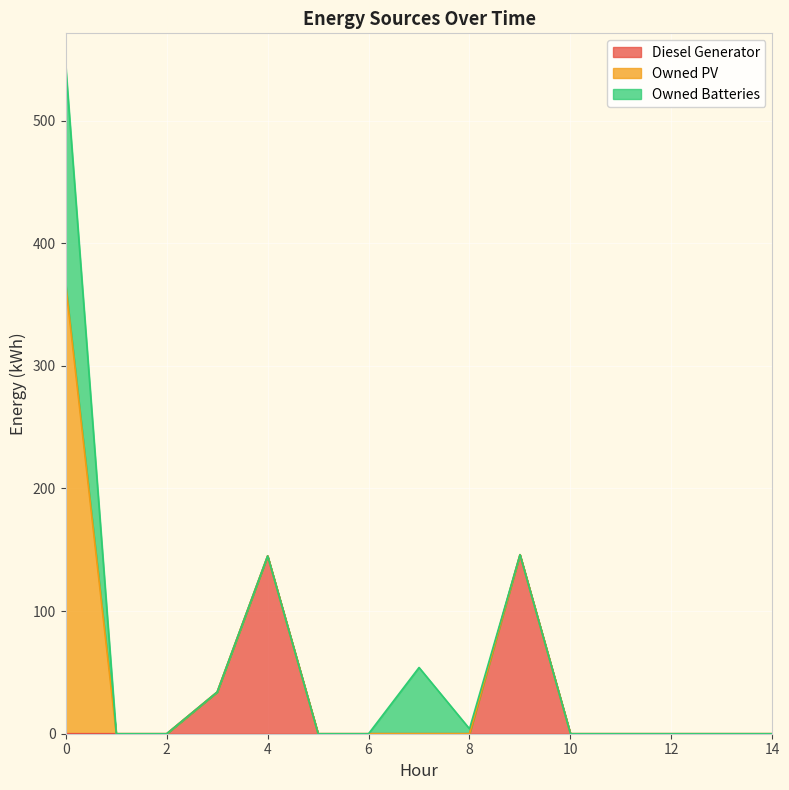

True or false: Owned PV and Owned Batteries intersect in this chart.

False